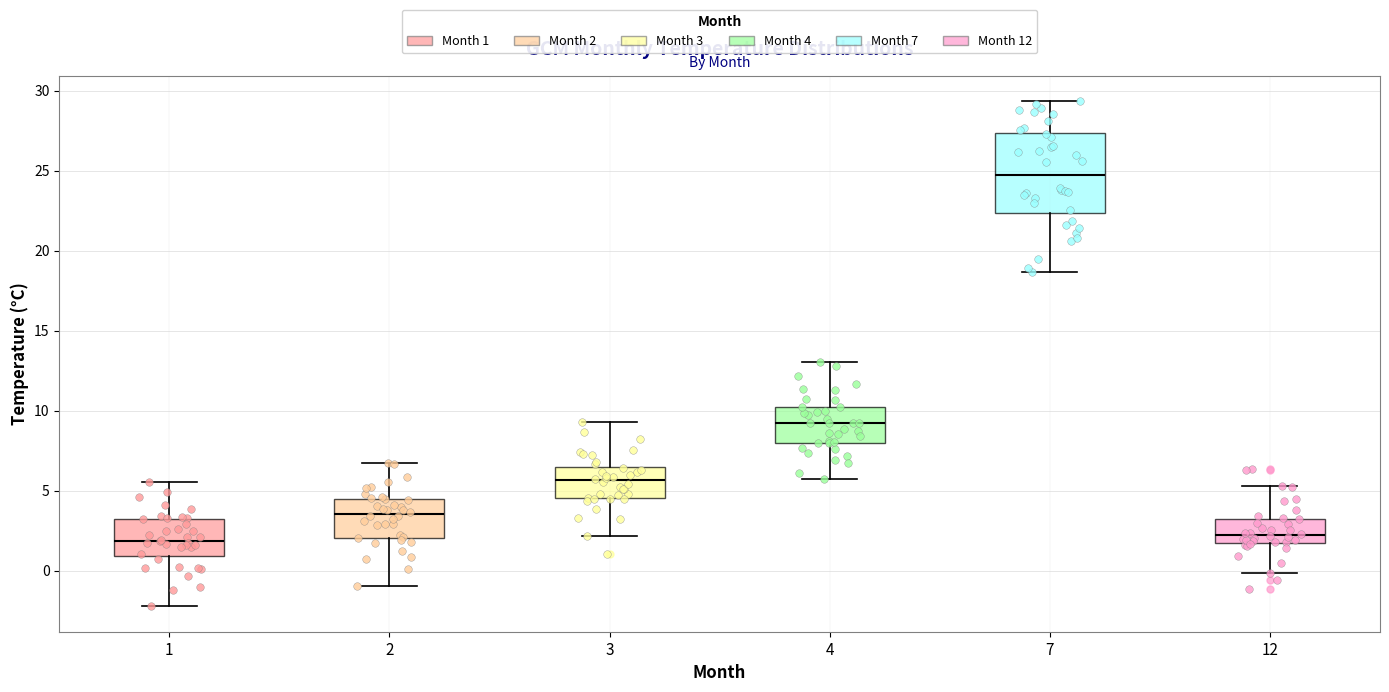

Where does the lower whisker of the box at x = 12 end on the y-axis? The values are not printed on the chart, so give them approximately, as read against the axis.

0.0